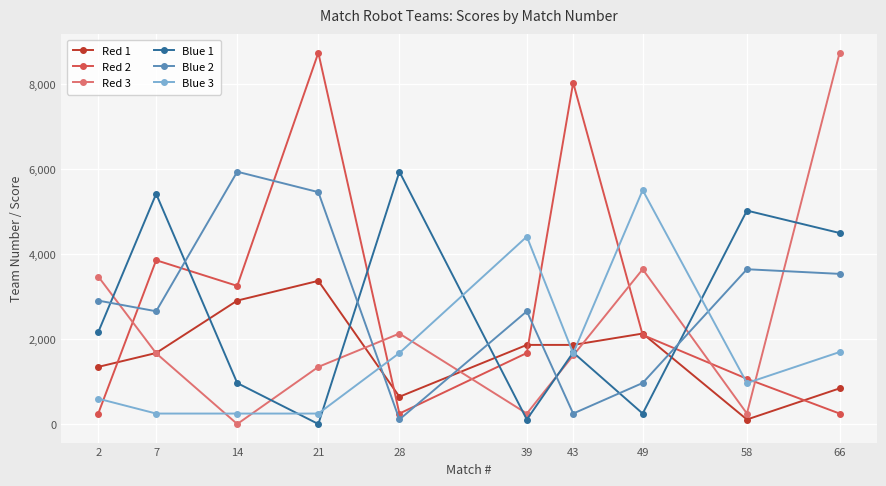

Which series changed the most between 2 and 49?

Blue 3